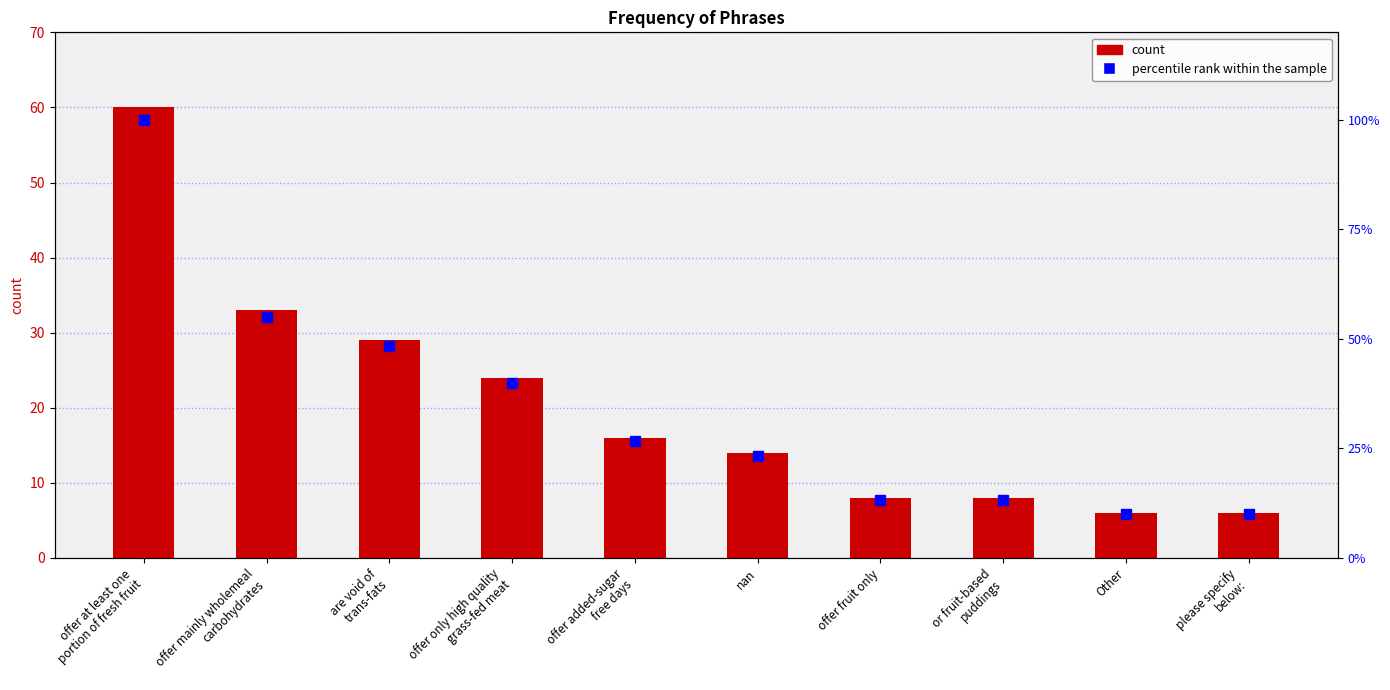

What is the label of the 3rd bar from the right?

or fruit-based
puddings